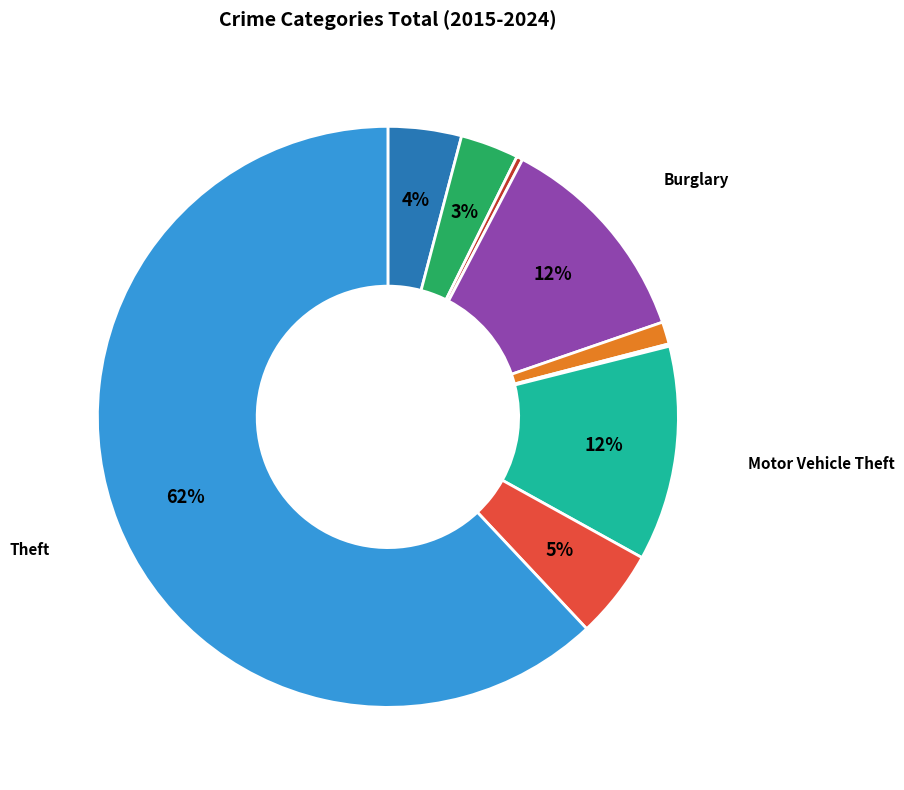

To the nearest percent, what is the average slice percentage?

11%